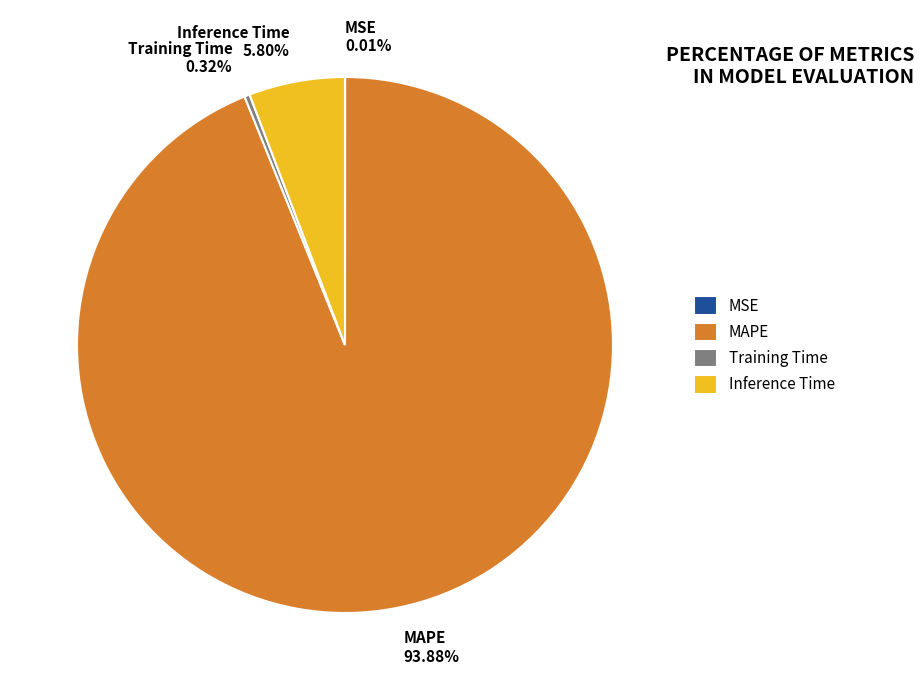

The MAPE slice represents 94% of the pie. True or false?

True